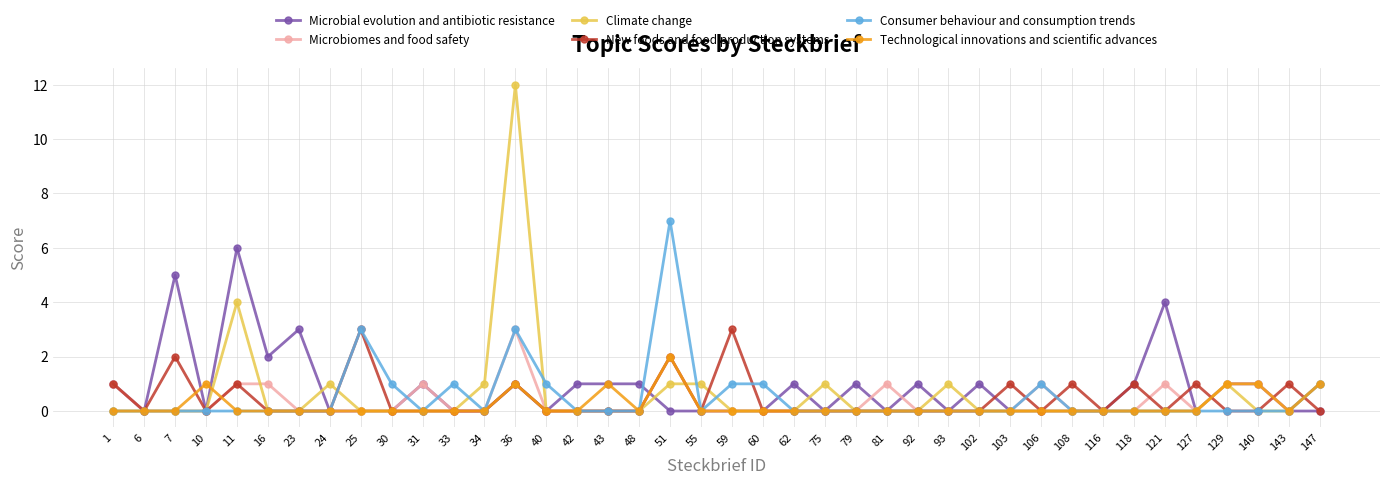

What is the greatest value displayed?

12